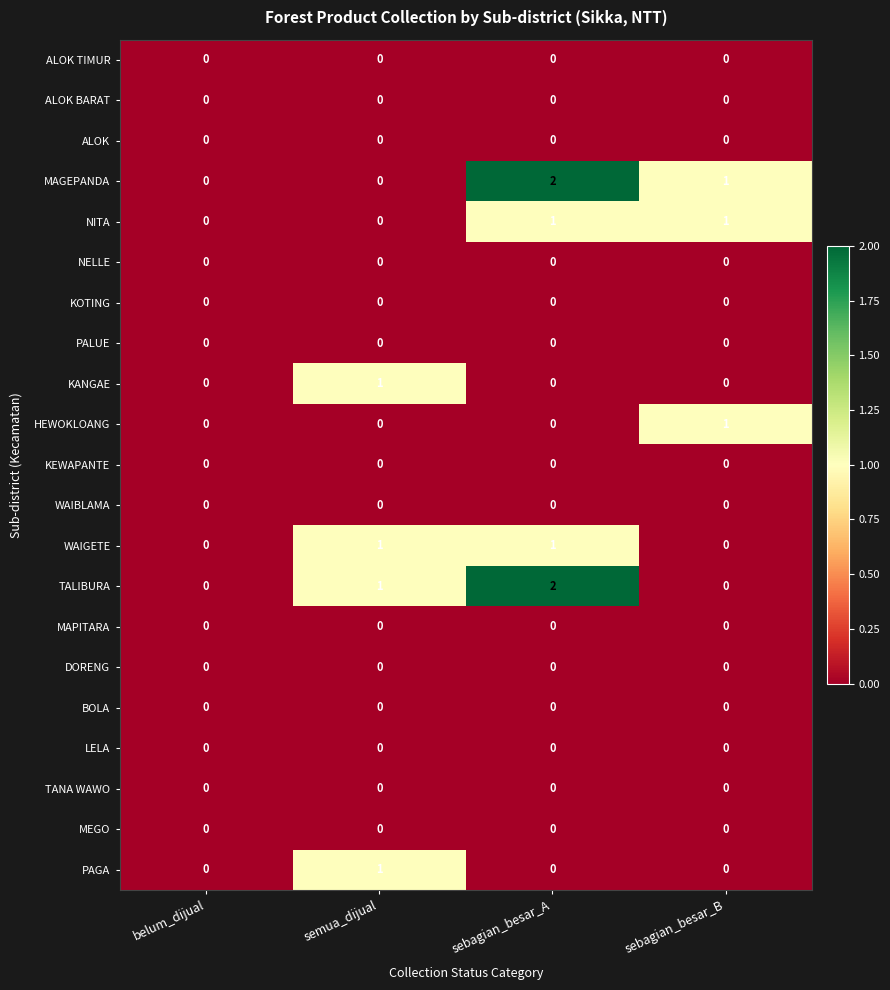

What is the total value across all series at semua_dijual?

4